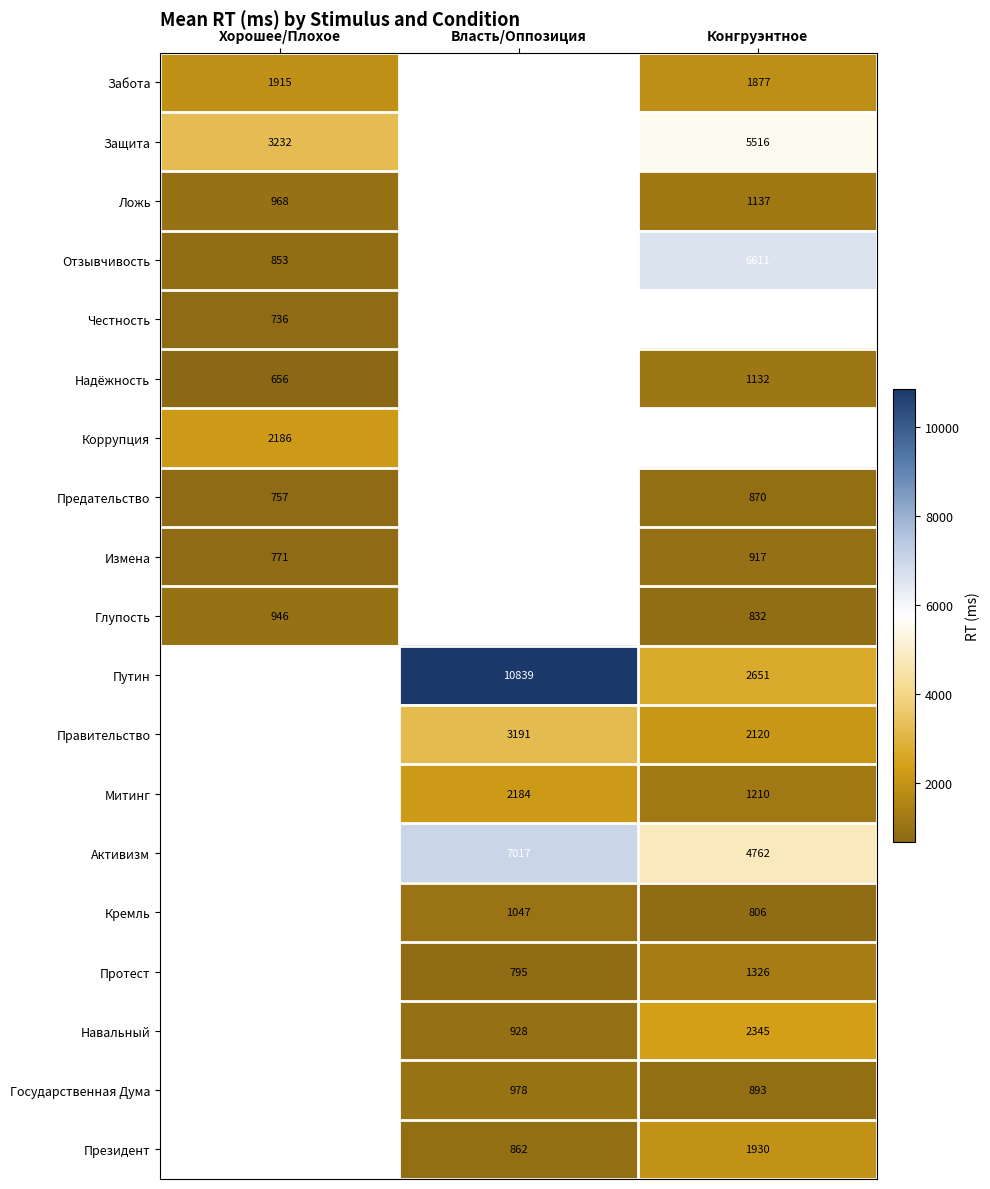

At how many categories does at least one series exceed 9342?

1